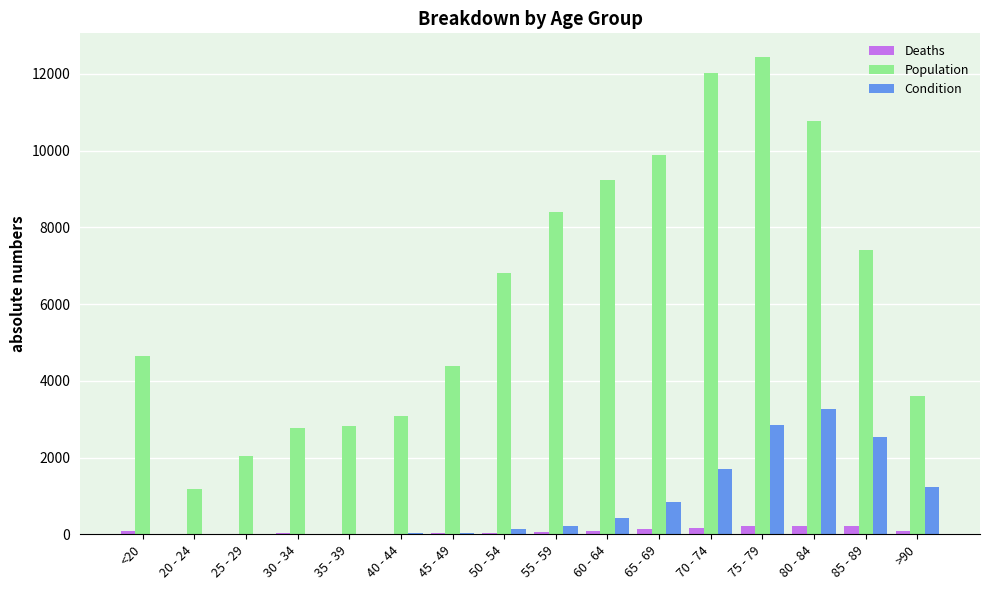

Is it true that Deaths equals 27 at 30 - 34?

True